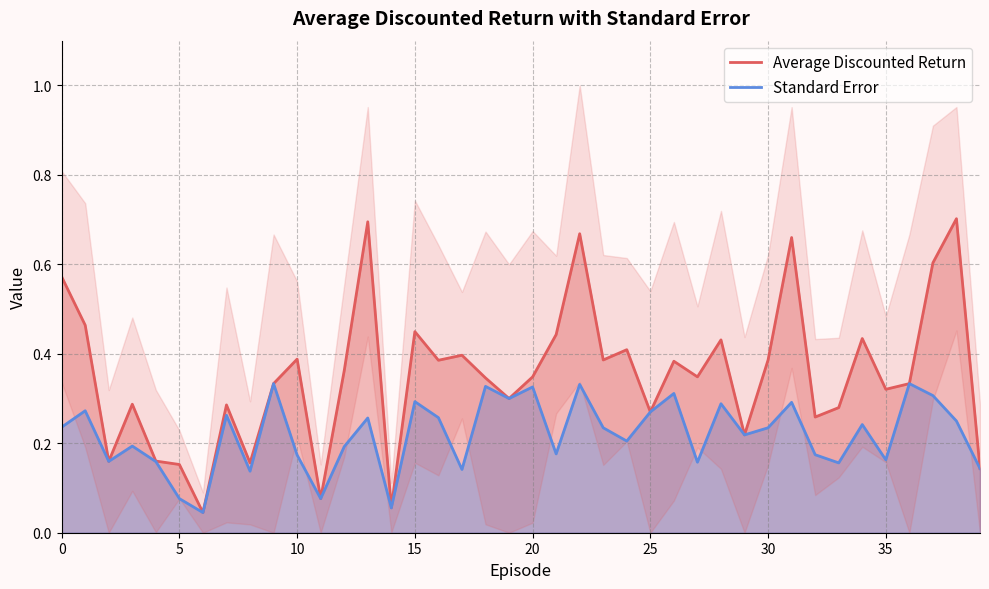

In Average Discounted Return, how many points are lower than both neighbors (excluding endpoints)?

13